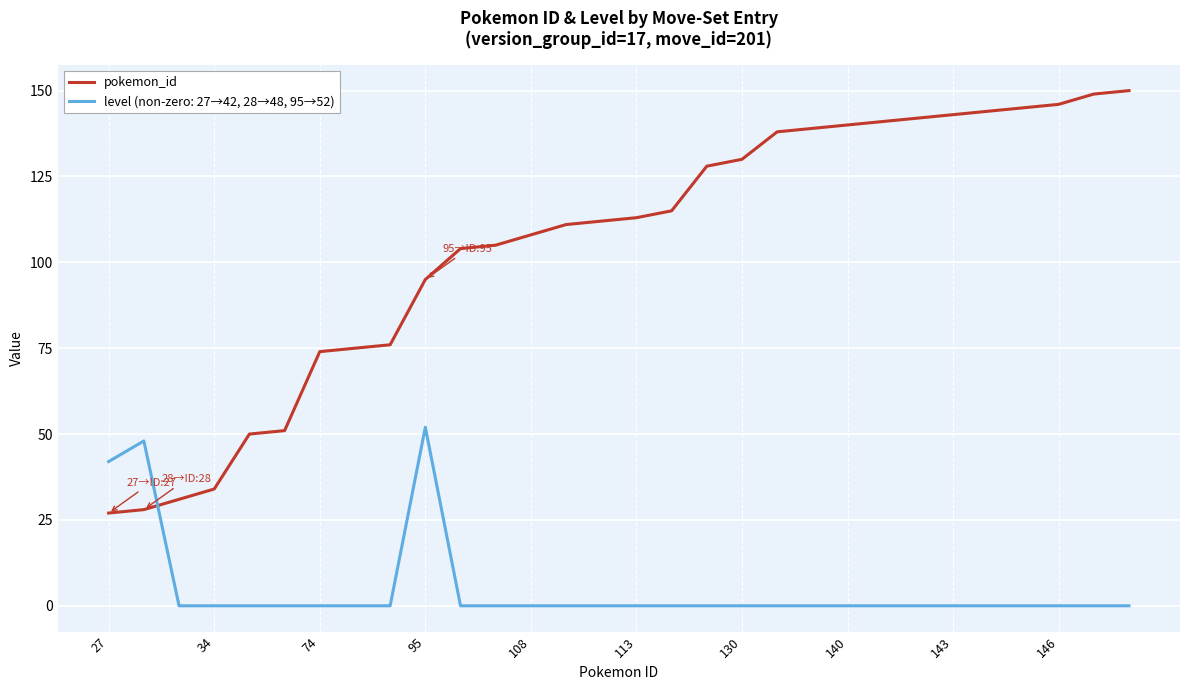

Rank the series by their maximum value, from lowest to highest.

level (non-zero: 27→42, 28→48, 95→52), pokemon_id